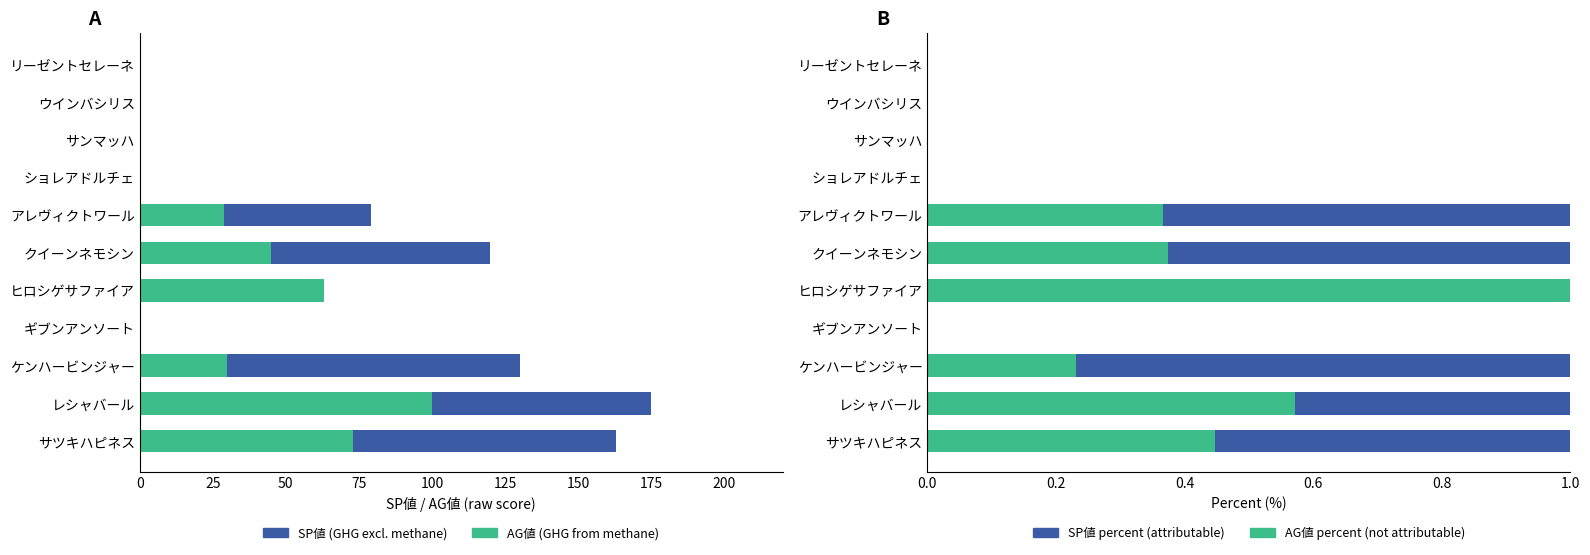

How many bars are there in total?

44